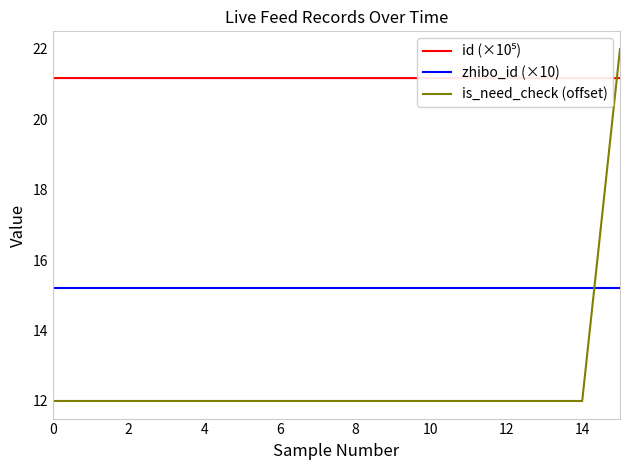

What is the greatest value displayed?

22.0